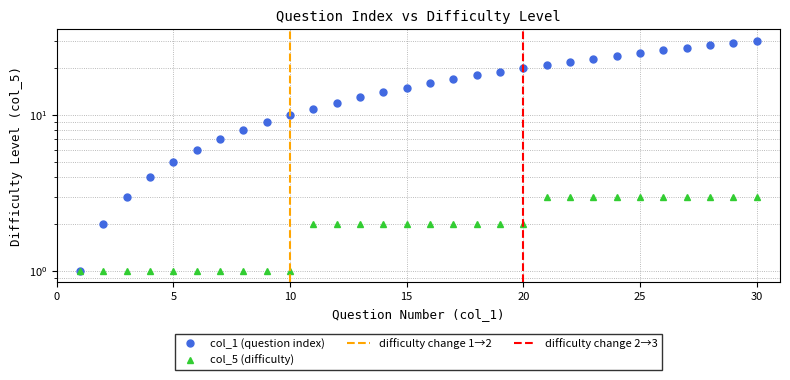

Reading left to right, what are all the values shown in this chart?

col_1 (question index): 1	2	3	4	5	6	7	8	9	10	11	12	13	14	15	16	17	18	19	20	21	22	23	24	25	26	27	28	29	30
col_5 (difficulty): 1	1	1	1	1	1	1	1	1	1	2	2	2	2	2	2	2	2	2	2	3	3	3	3	3	3	3	3	3	3